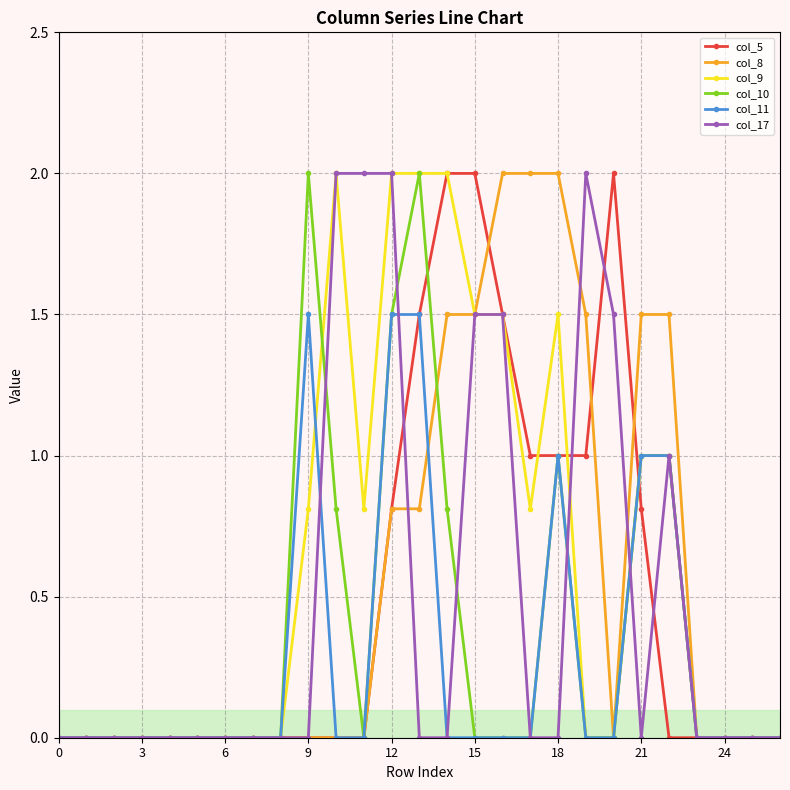

What is the difference between the second highest and minimum values in the col_9 series?

2.0